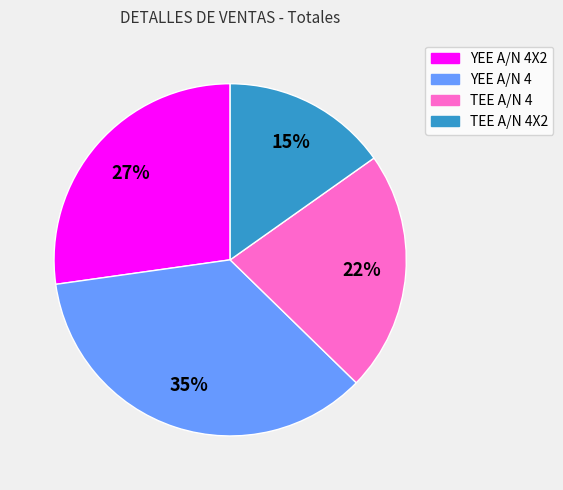

Is there any slice that represents more than half of the pie?

No